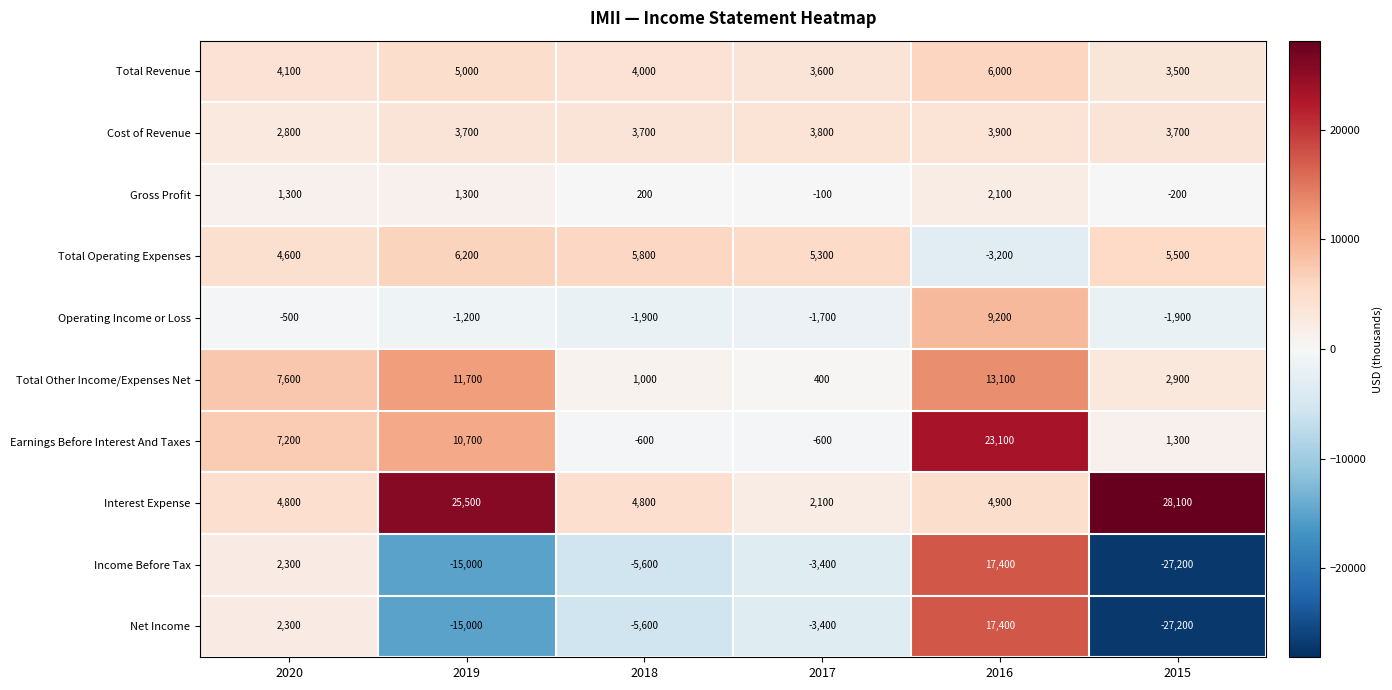

What is the spread (max minus min) of values at 2018?

11400